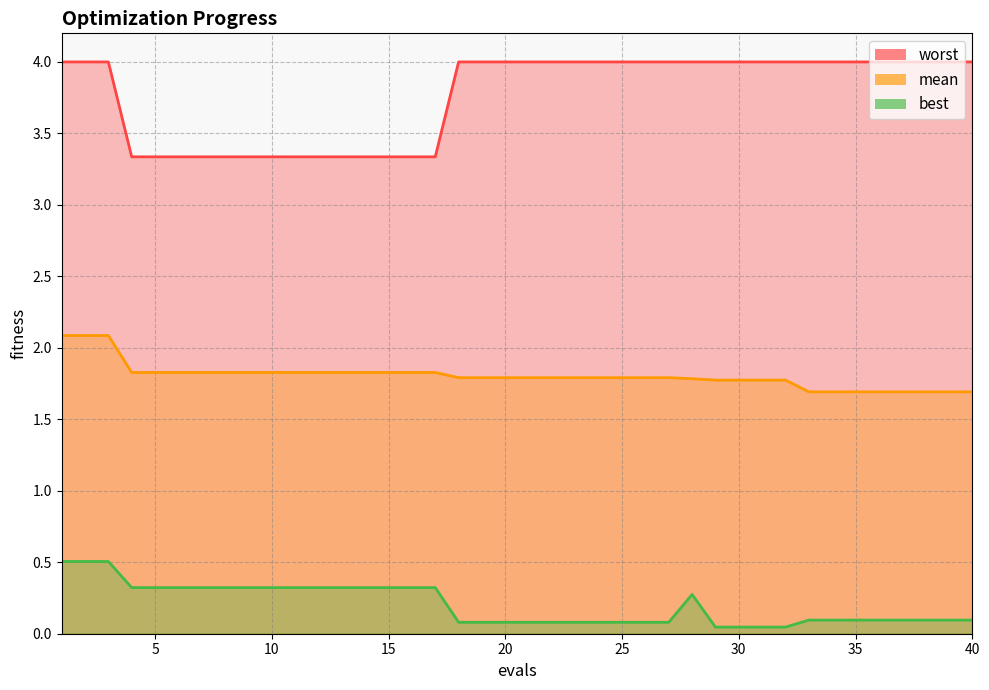

What is the value of the worst point at the 23rd from the left?

4.0